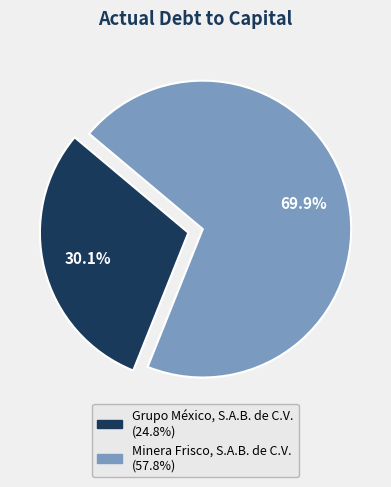

What is the smallest slice in the pie chart?

Grupo México, S.A.B. de C.V.